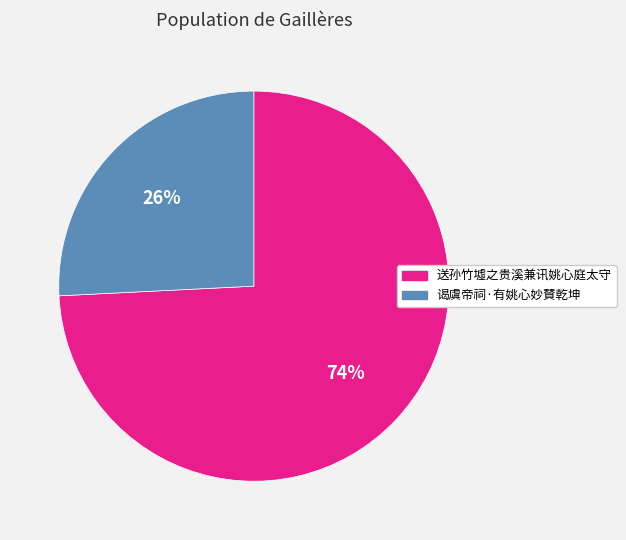

Combined, do 谒虞帝祠·有姚心妙賛乾坤 and 送孙竹墟之贵溪兼讯姚心庭太守 account for over 50%?

Yes